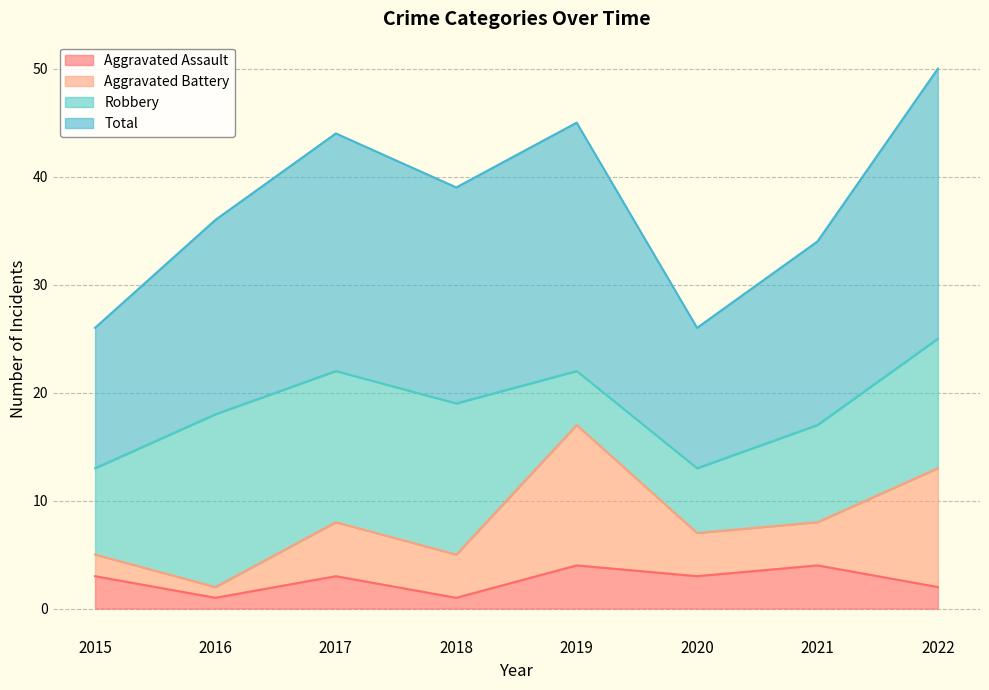

What is the value of the Total point at the 2nd from the left?

36